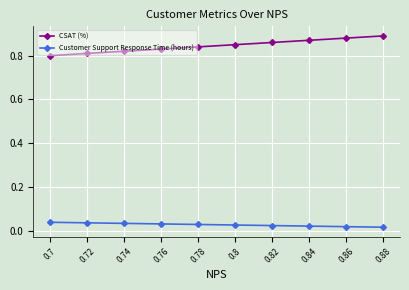

What is the sum of all Customer Support Response Time (hours) values?

0.3